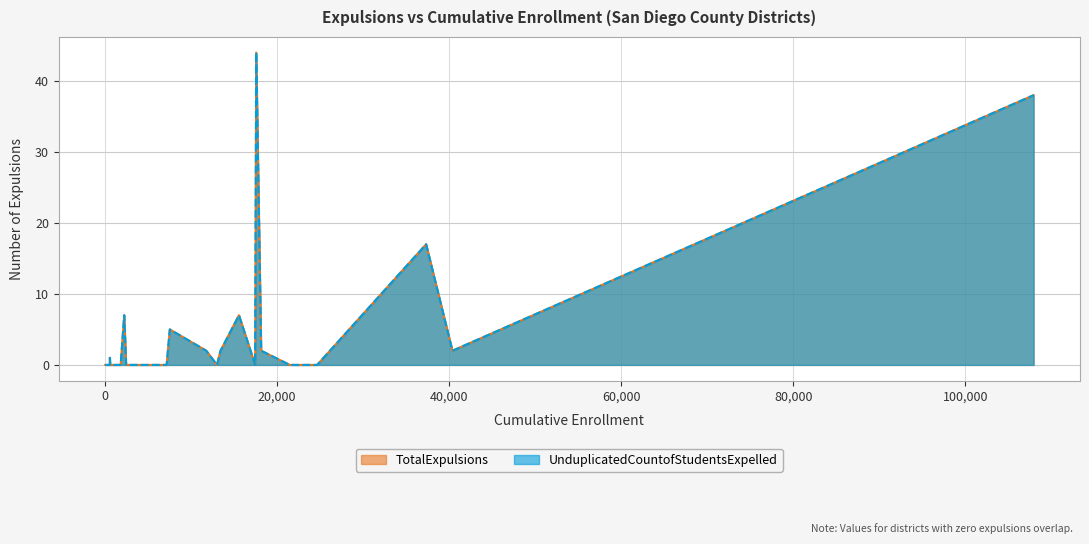

Does the chart have visible grid lines?

Yes